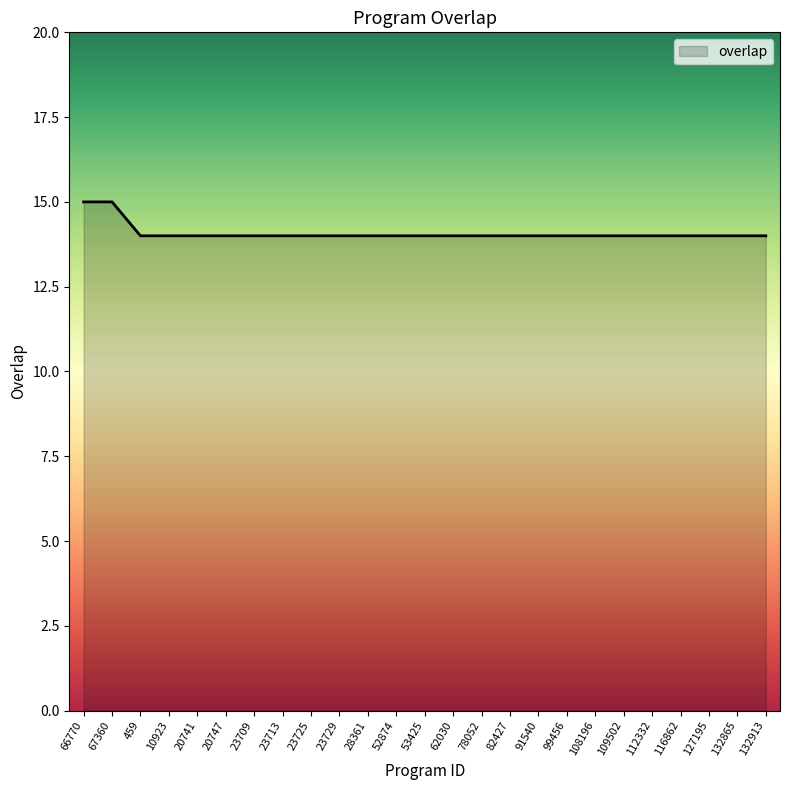

Reading left to right, transcribe all the data shown in this chart.

15	15	14	14	14	14	14	14	14	14	14	14	14	14	14	14	14	14	14	14	14	14	14	14	14